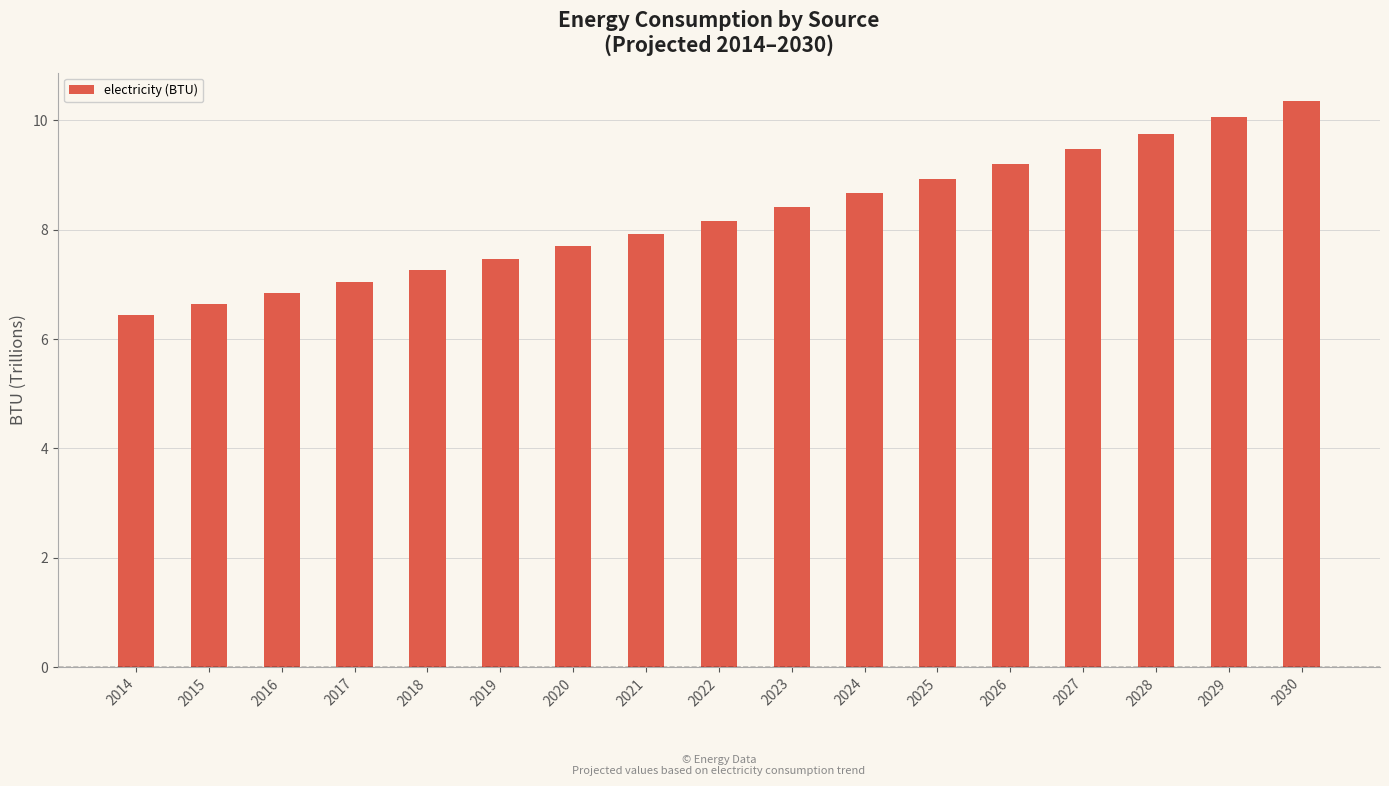

Does the chart contain any negative values?

No